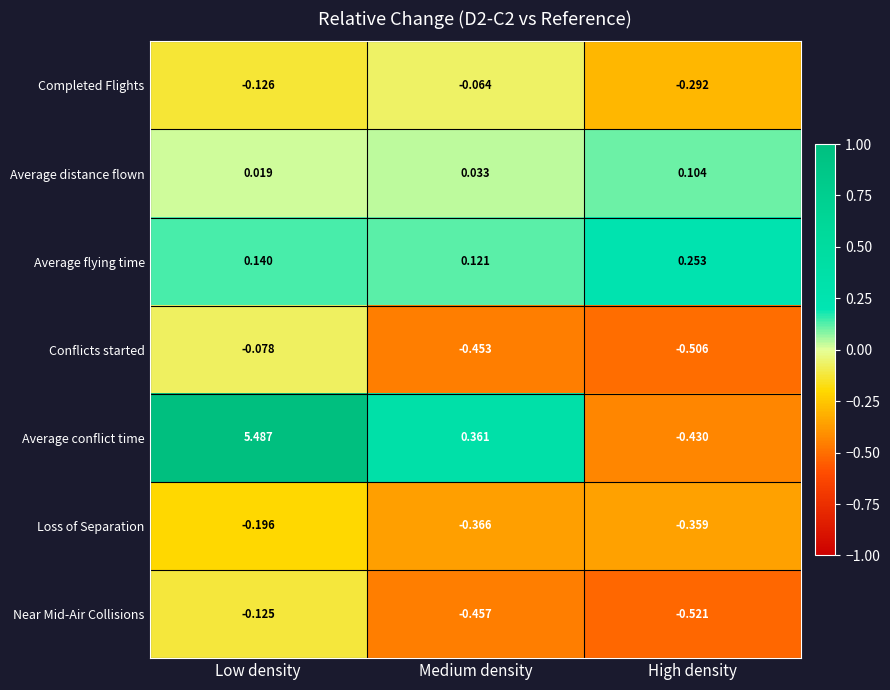

Which category has the highest value in the Average flying time series?

High density